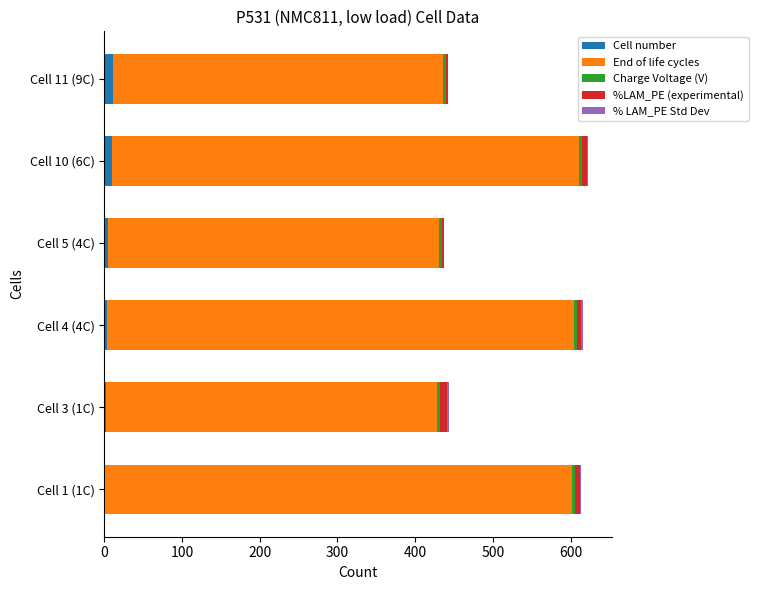

What is the difference between the second highest and minimum values in the %LAM_PE (experimental) series?

4.9